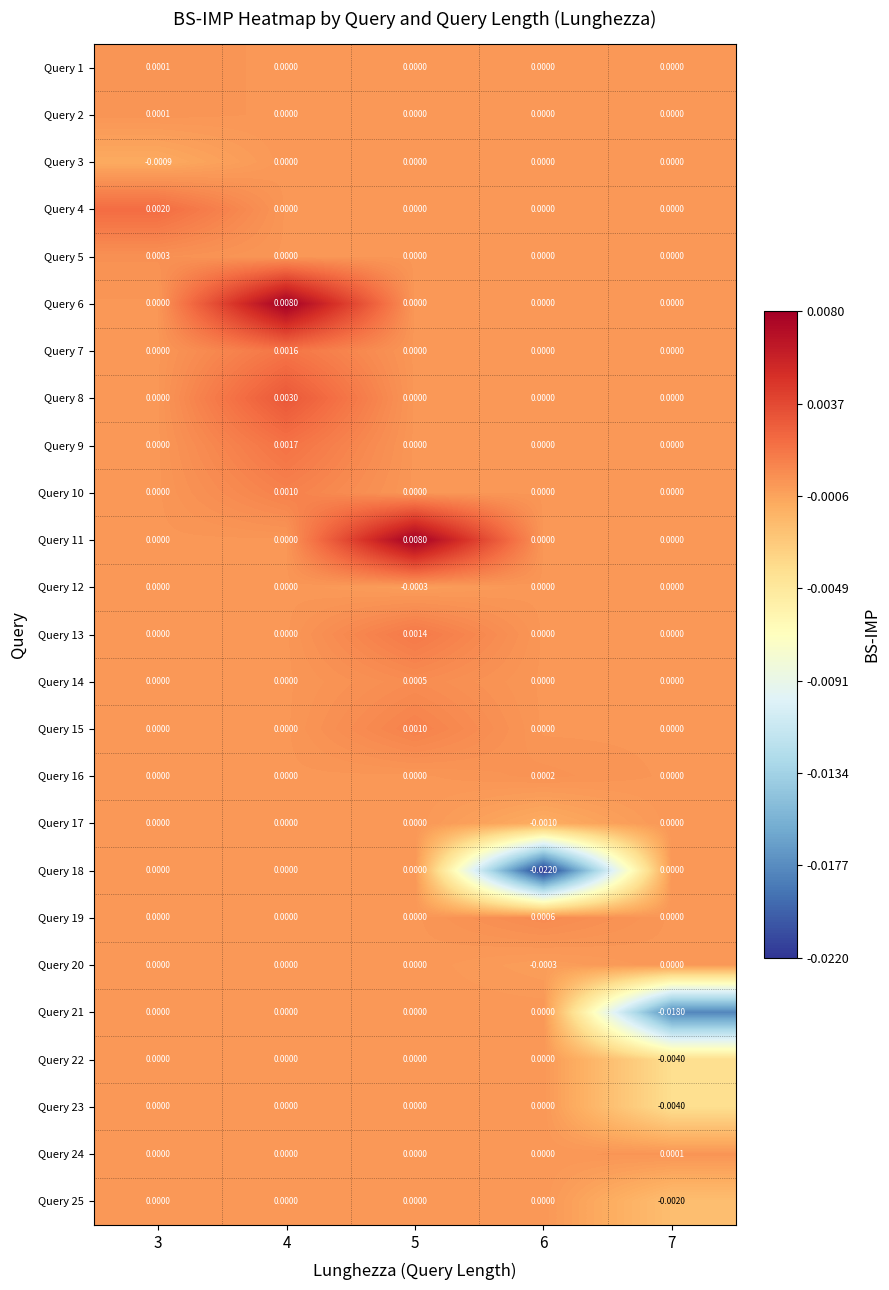

At 3, list the series in order from smallest to largest.

Query 3, Query 6, Query 7, Query 8, Query 9, Query 10, Query 11, Query 12, Query 13, Query 14, Query 15, Query 16, Query 17, Query 18, Query 19, Query 20, Query 21, Query 22, Query 23, Query 24, Query 25, Query 2, Query 1, Query 5, Query 4